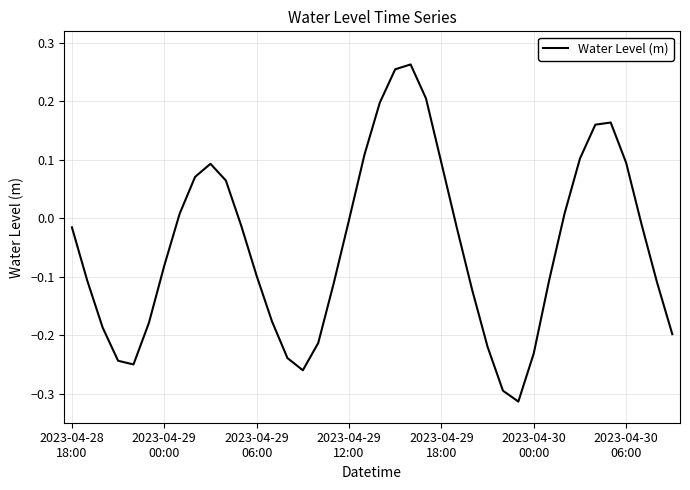

What is the difference between the maximum and minimum values?

0.6